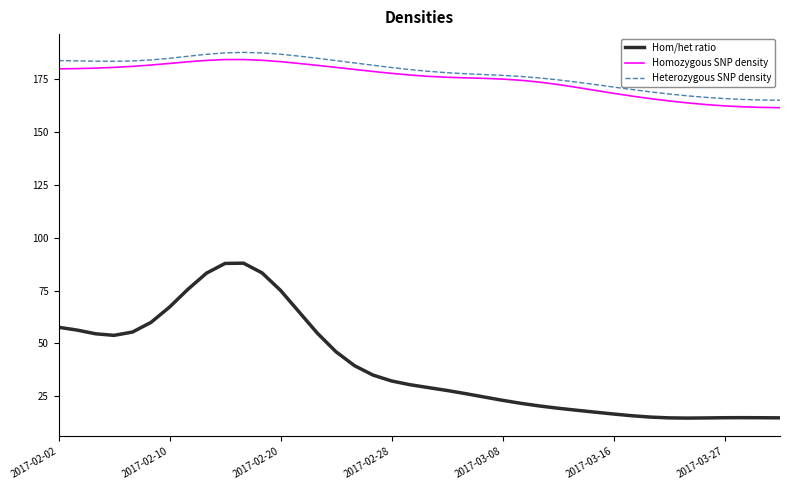

Which series has the largest total across all categories?

Heterozygous SNP density